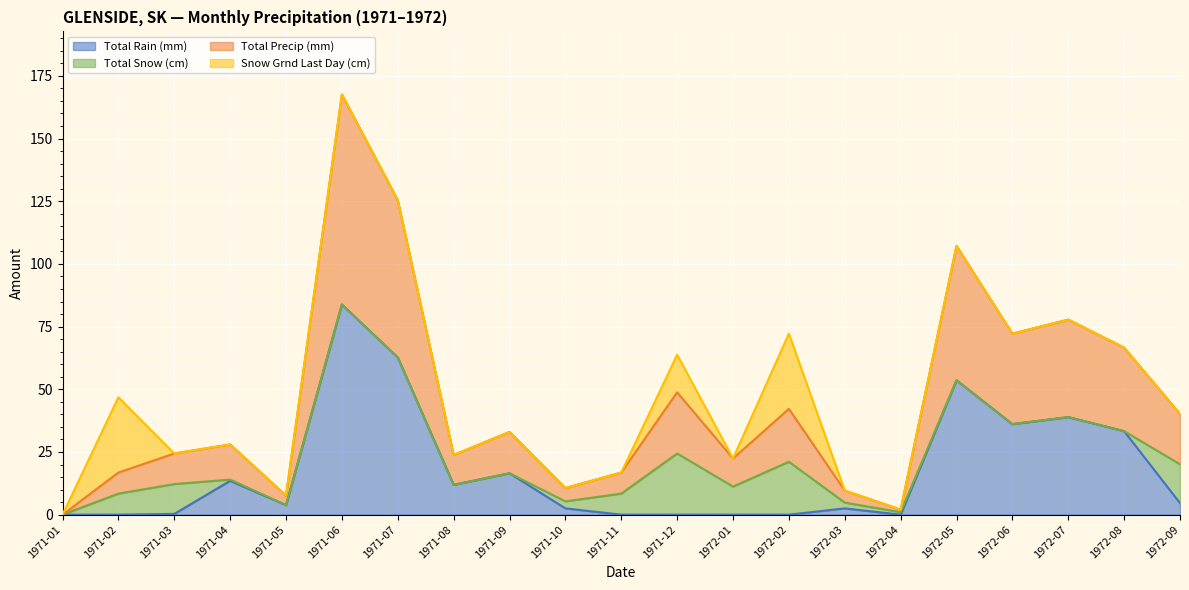

How many categories are shown in the chart?

21